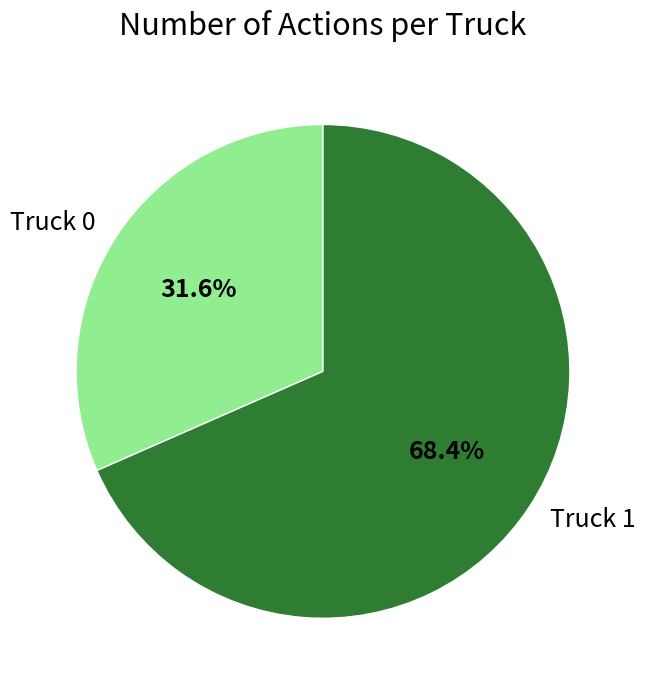

Which slice is the largest?

Truck 1